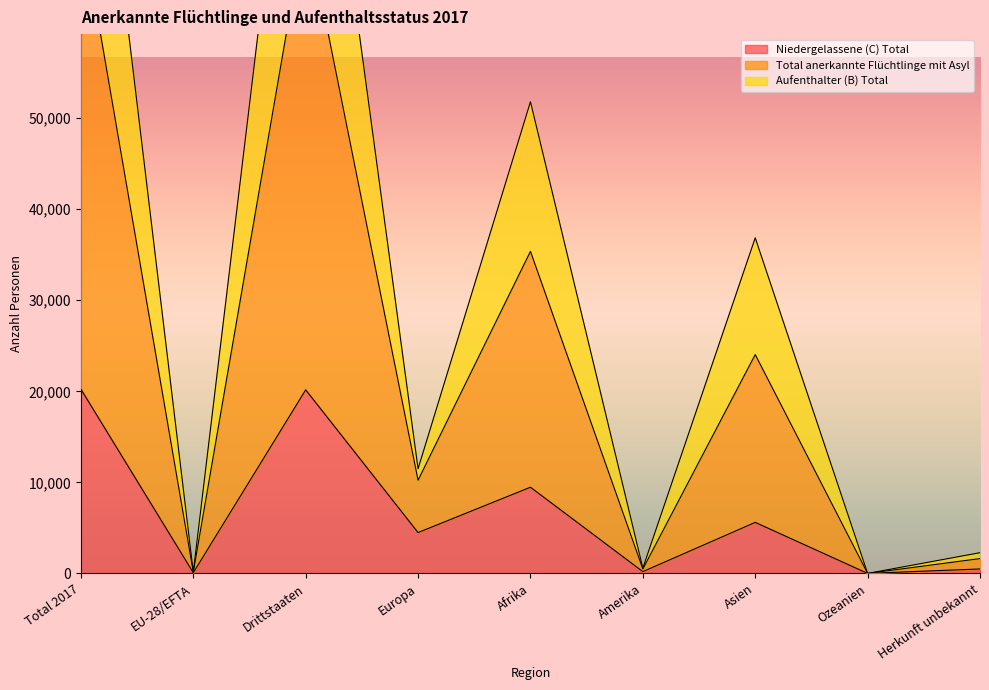

What is the difference between the highest and lowest values at Total 2017?

82788